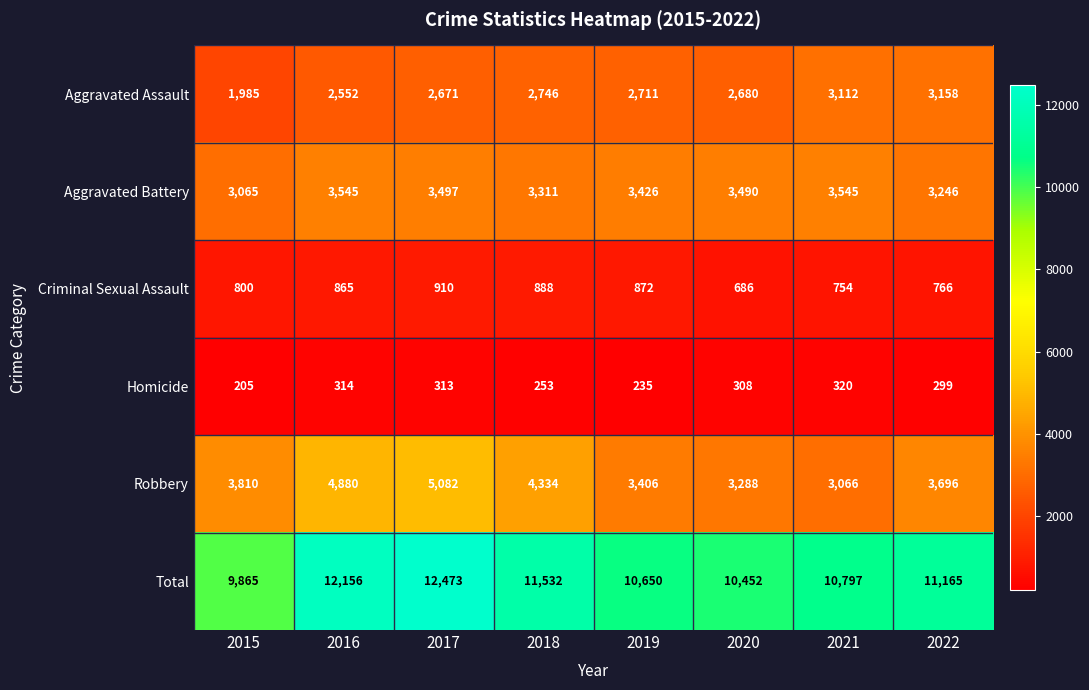

What is the minimum value for Aggravated Assault?

1985